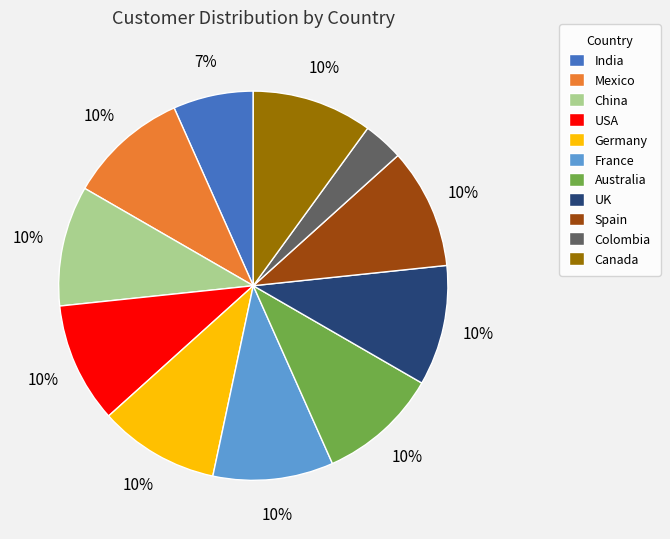

Which category has the smallest portion of the pie?

Colombia